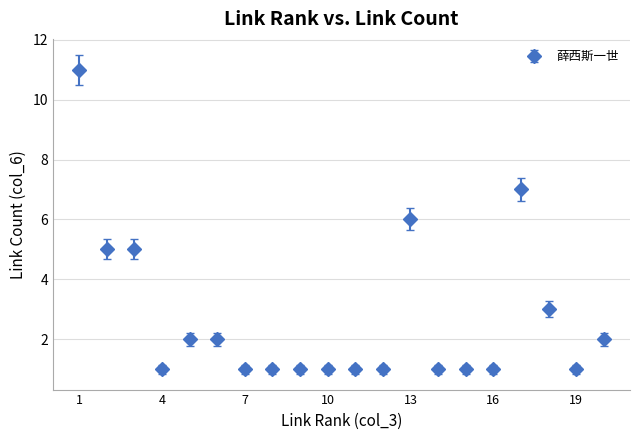

What is the maximum value shown in the chart?

11